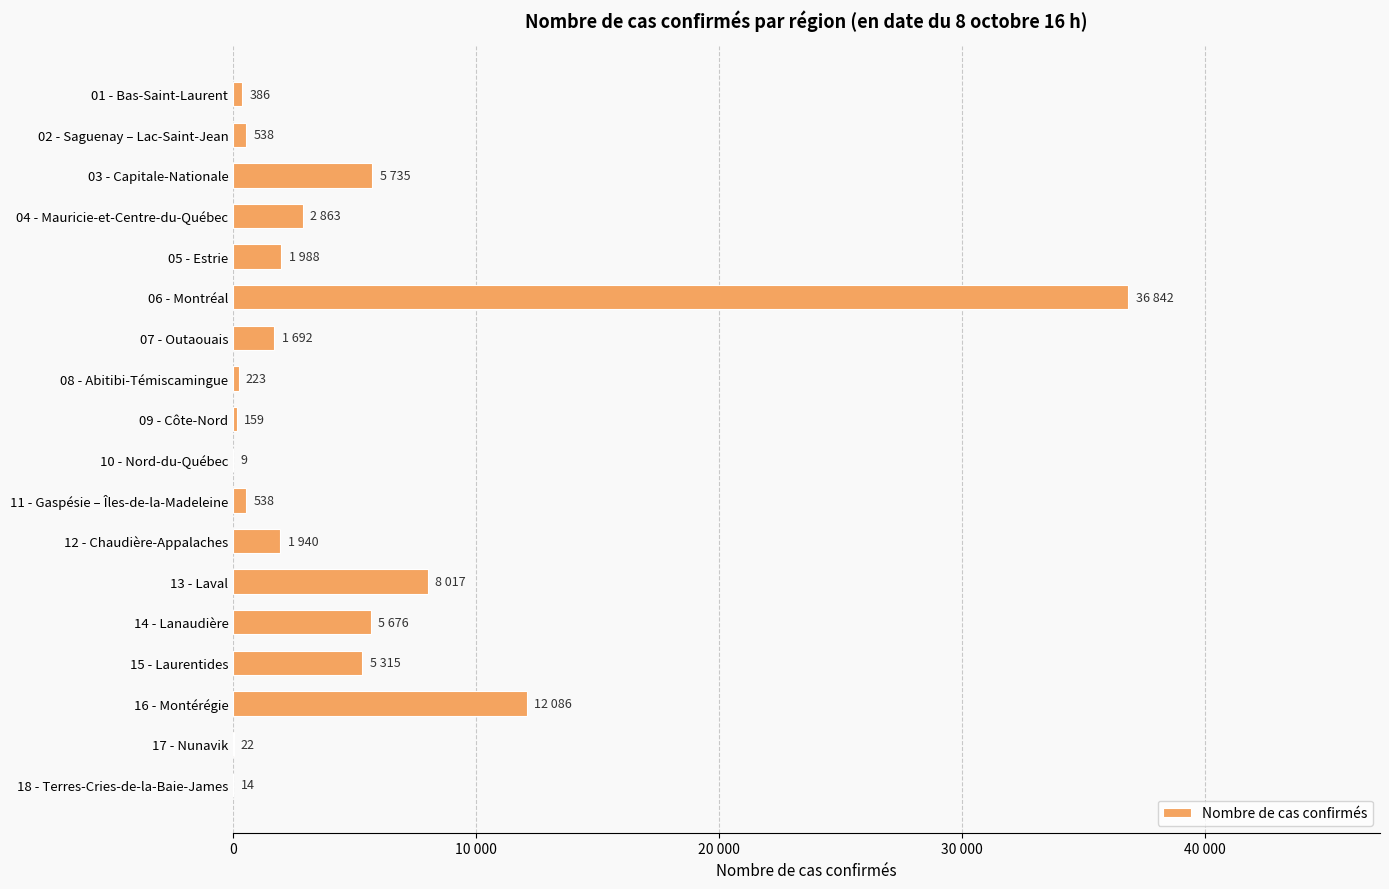

Are the bars horizontal?

Yes